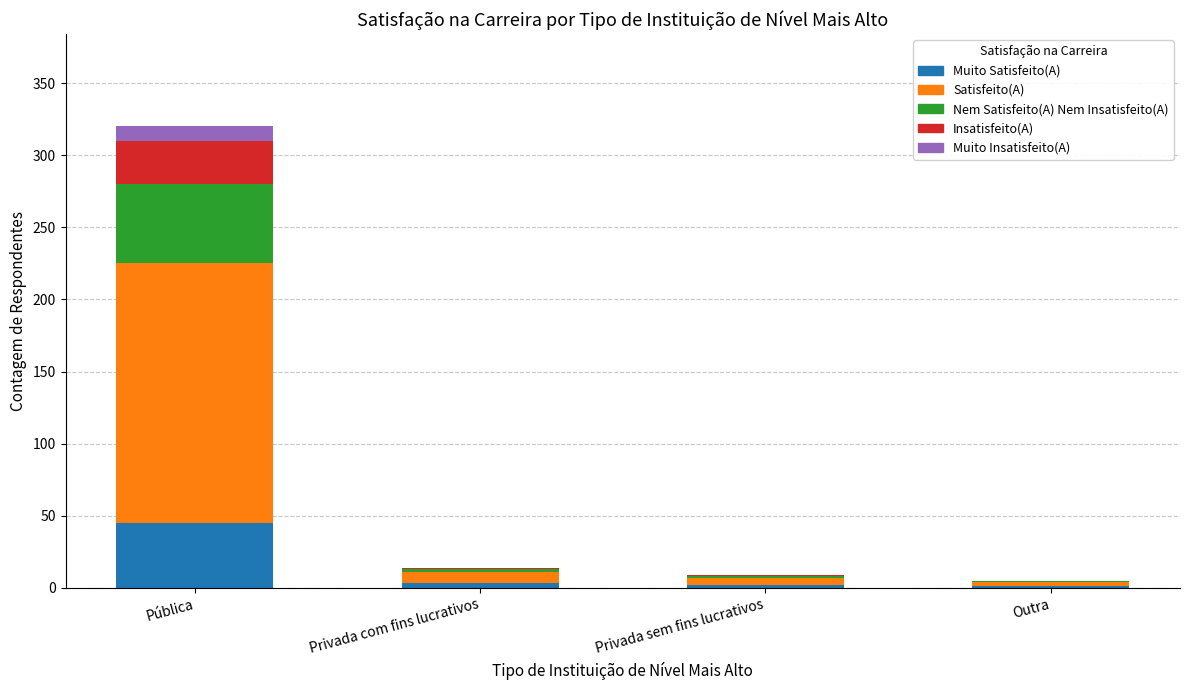

At which category is the sum across all series the highest?

Pública